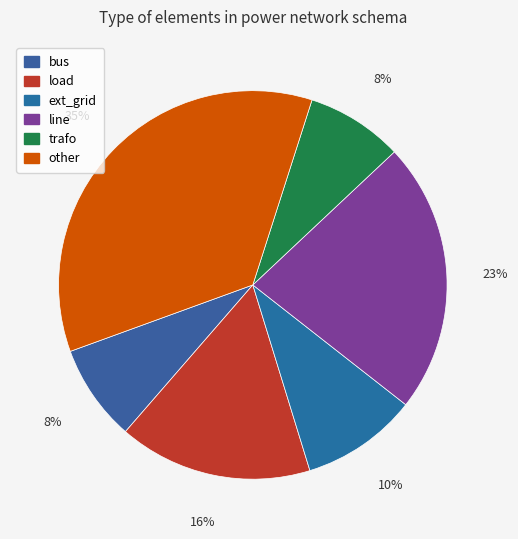

How many slices are in this pie chart?

6